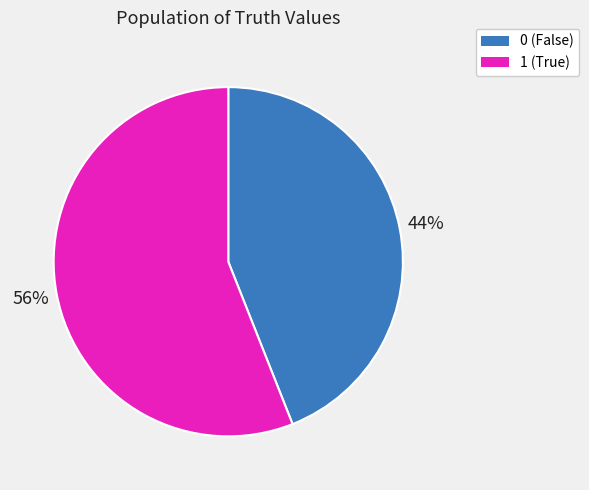

Which category has the biggest portion of the pie?

1